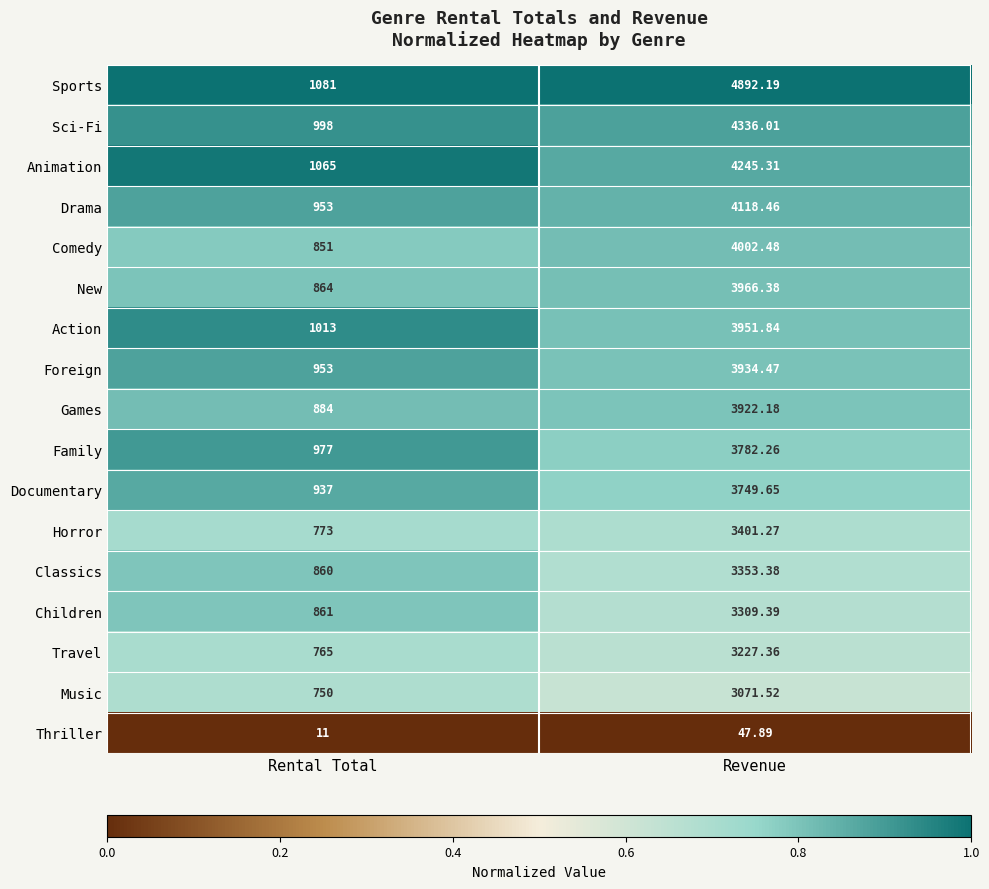

Between Rental Total and Revenue, which series saw the biggest shift?

Sports